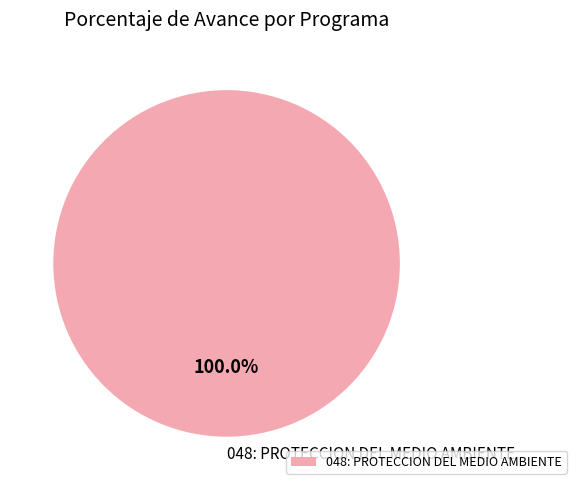

Count the number of slices in the pie.

1